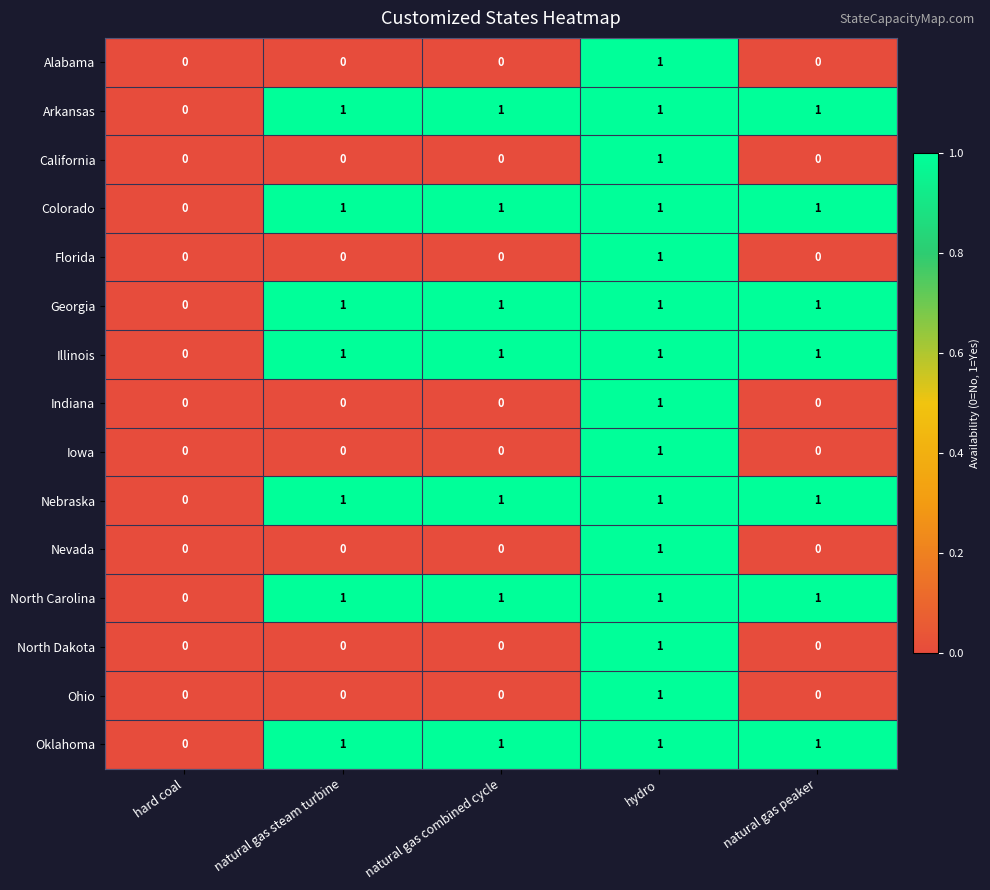

At which label does Illinois reach its minimum?

hard coal